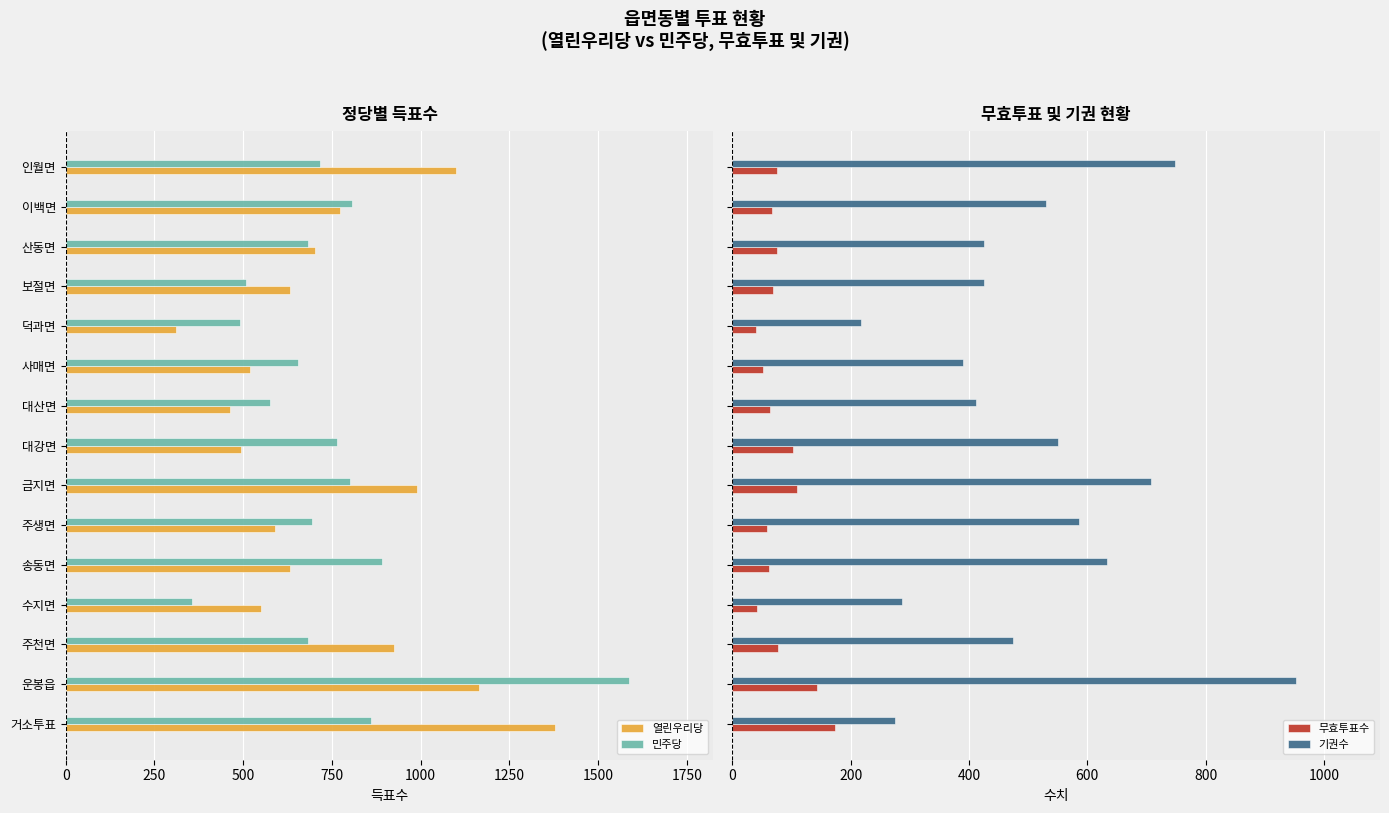

What is the sum of all 기권수 values?

7615